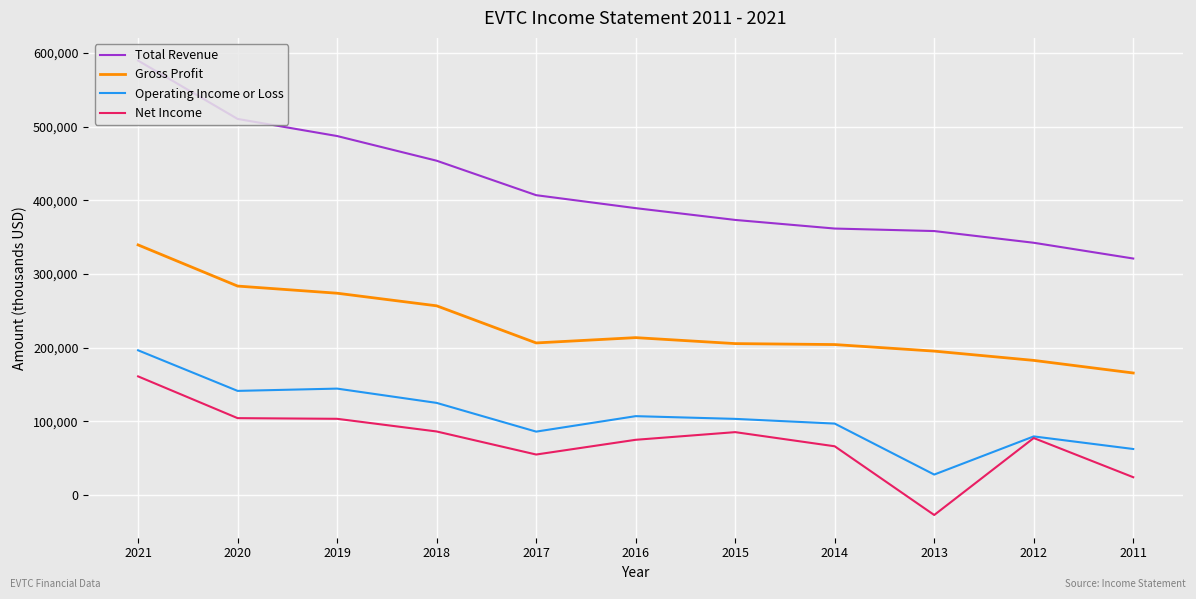

Which category has the lowest value in the Gross Profit series?

2011